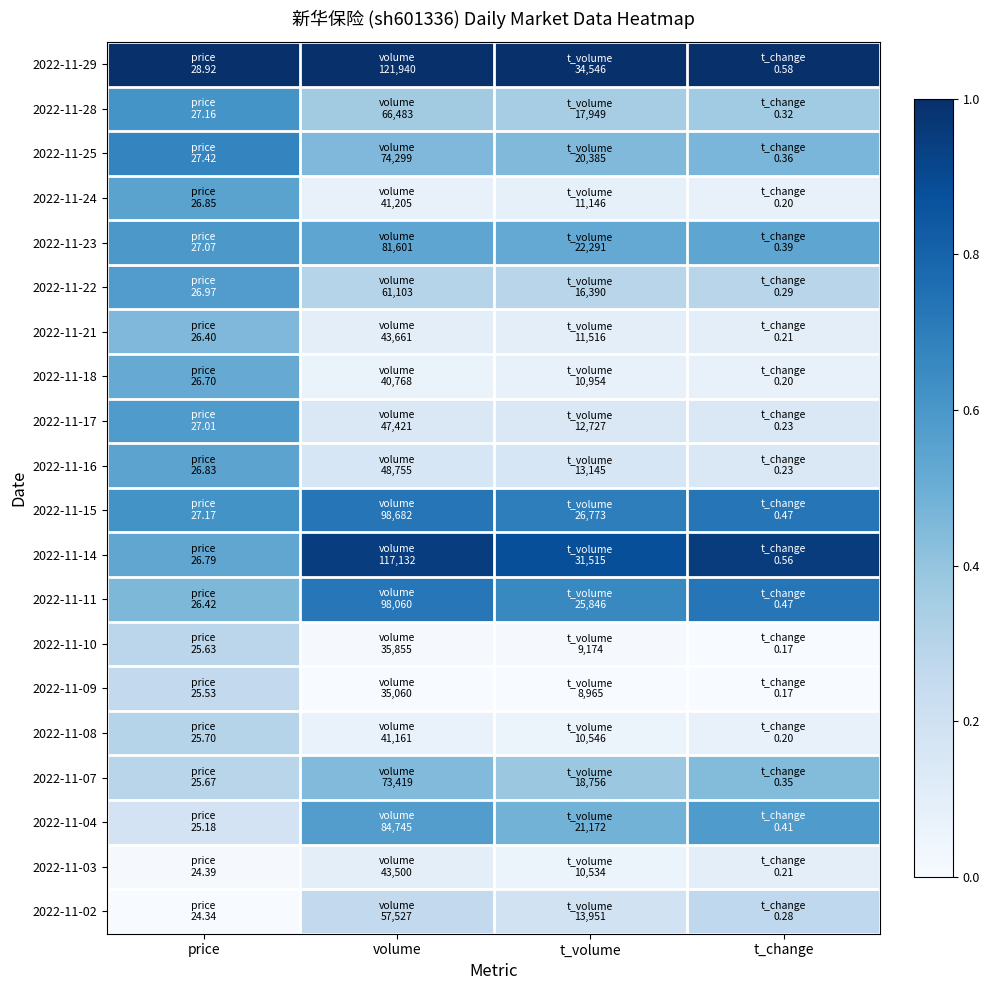

What is the total value across all series at t_volume?

6.6